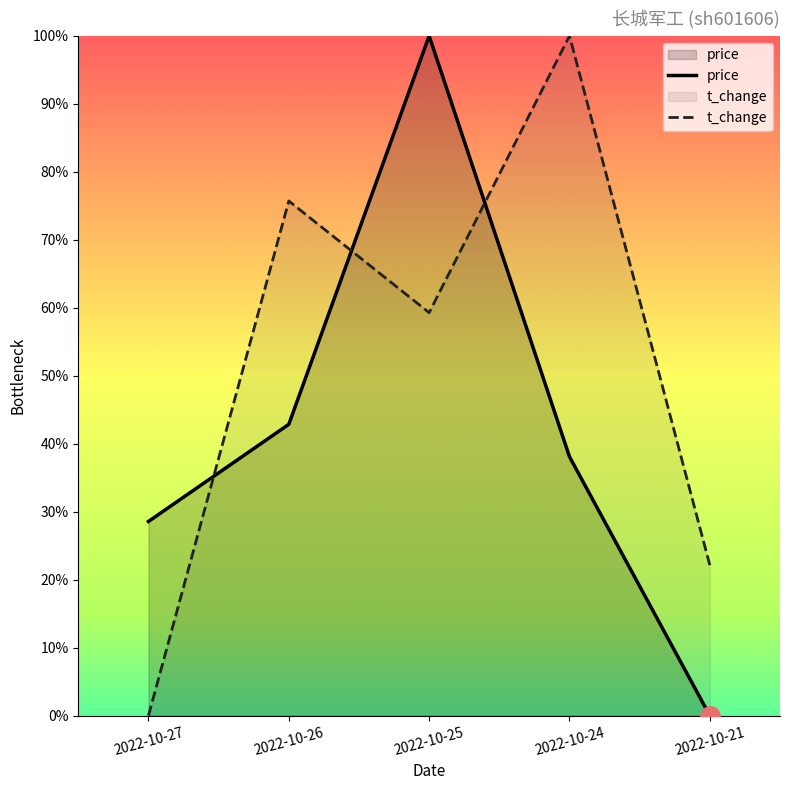

Which series has the largest total across all categories?

t_change